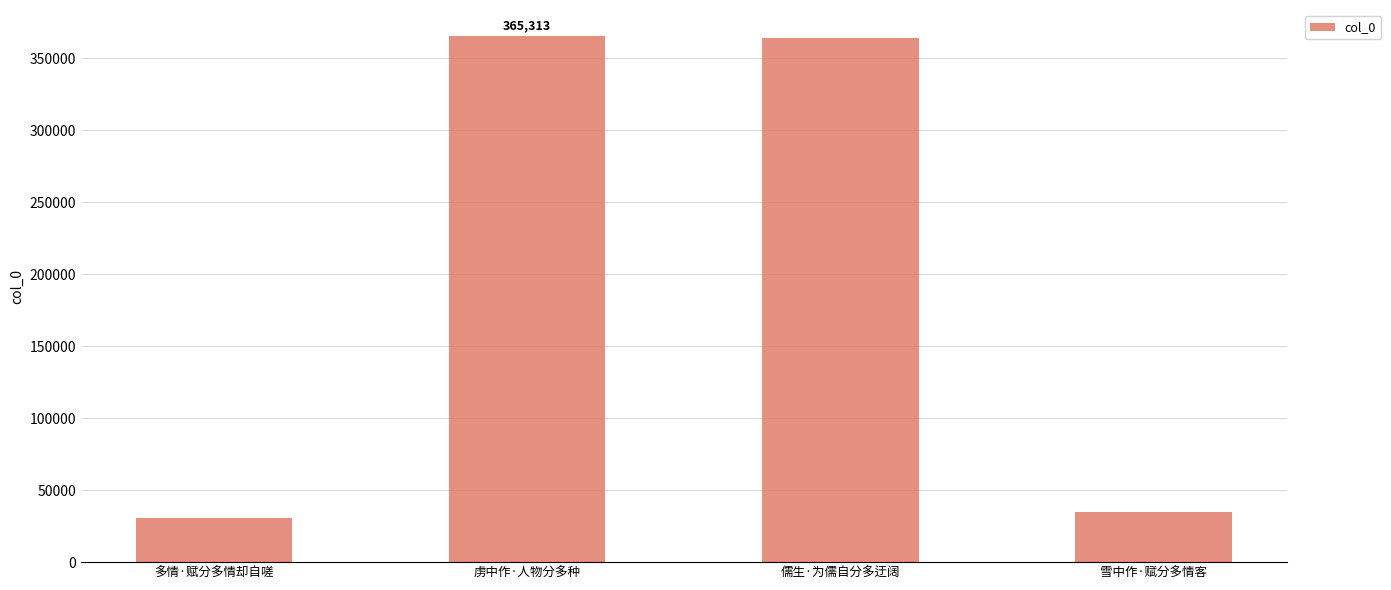

At which label is the value closest to 198160?

雪中作·赋分多情客